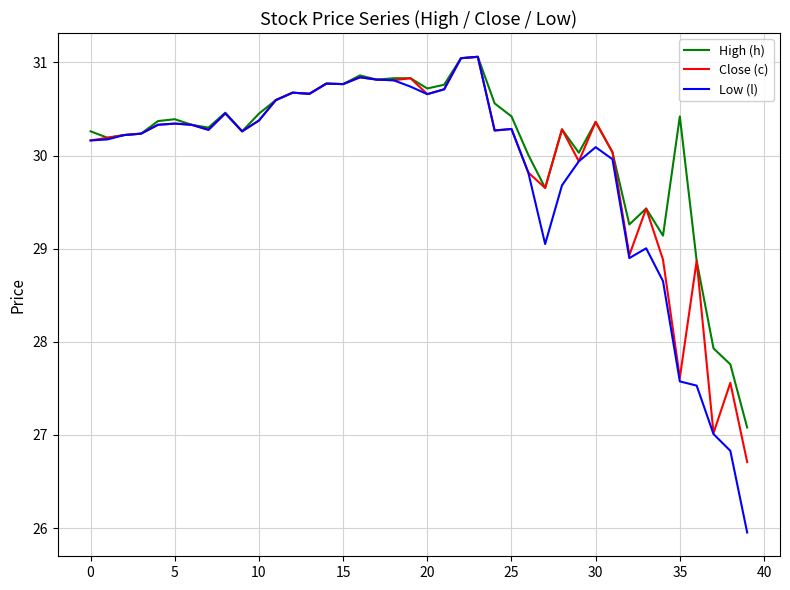

What is the minimum value shown in the chart?

26.0